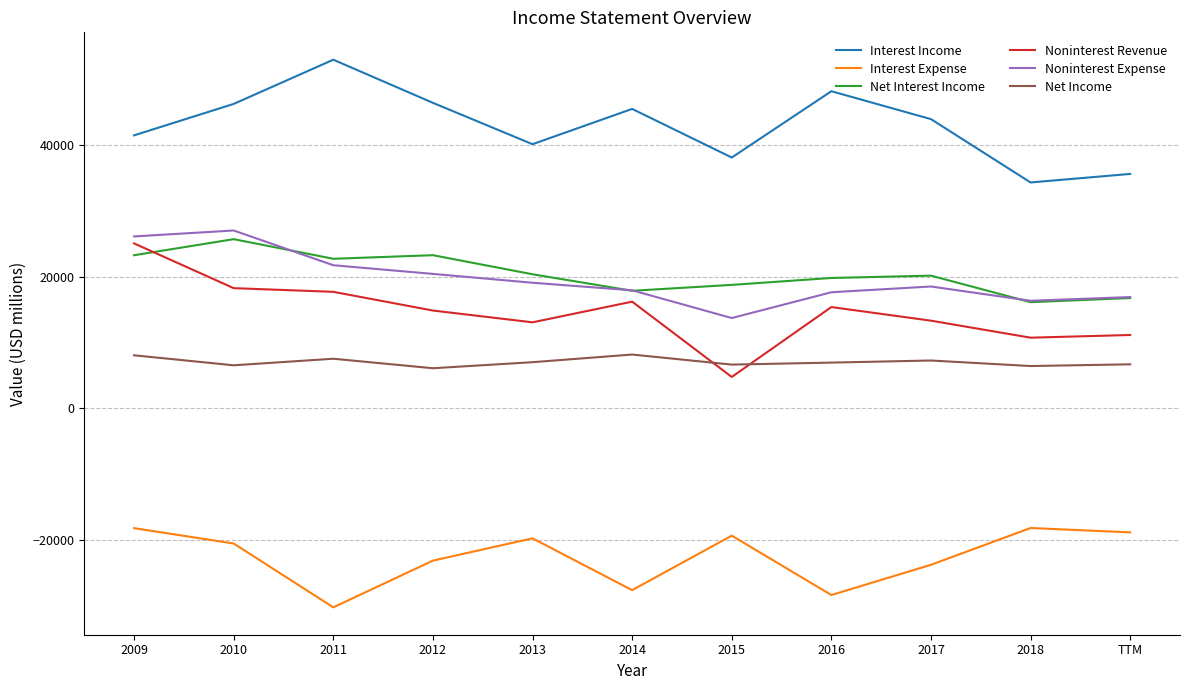

What is the spread (max minus min) of values at 2014?

73088